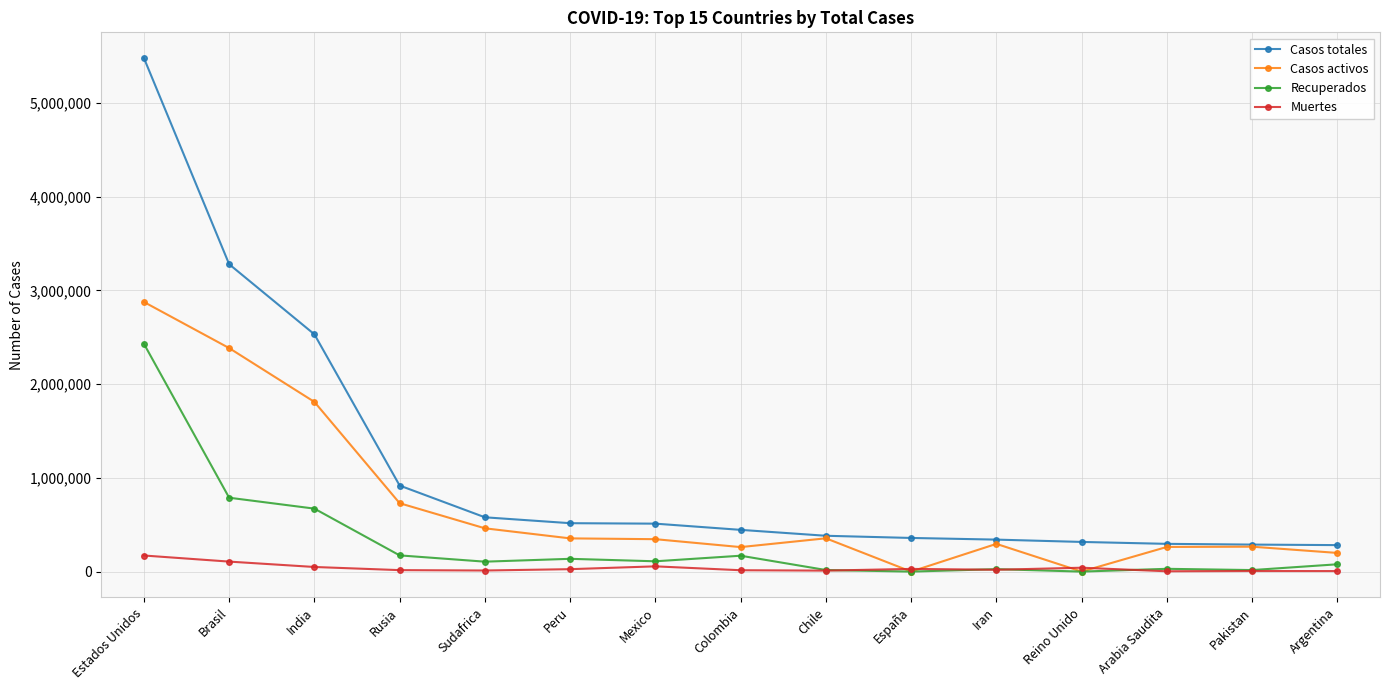

Rank the series by their average value, from lowest to highest.

Muertes, Recuperados, Casos activos, Casos totales